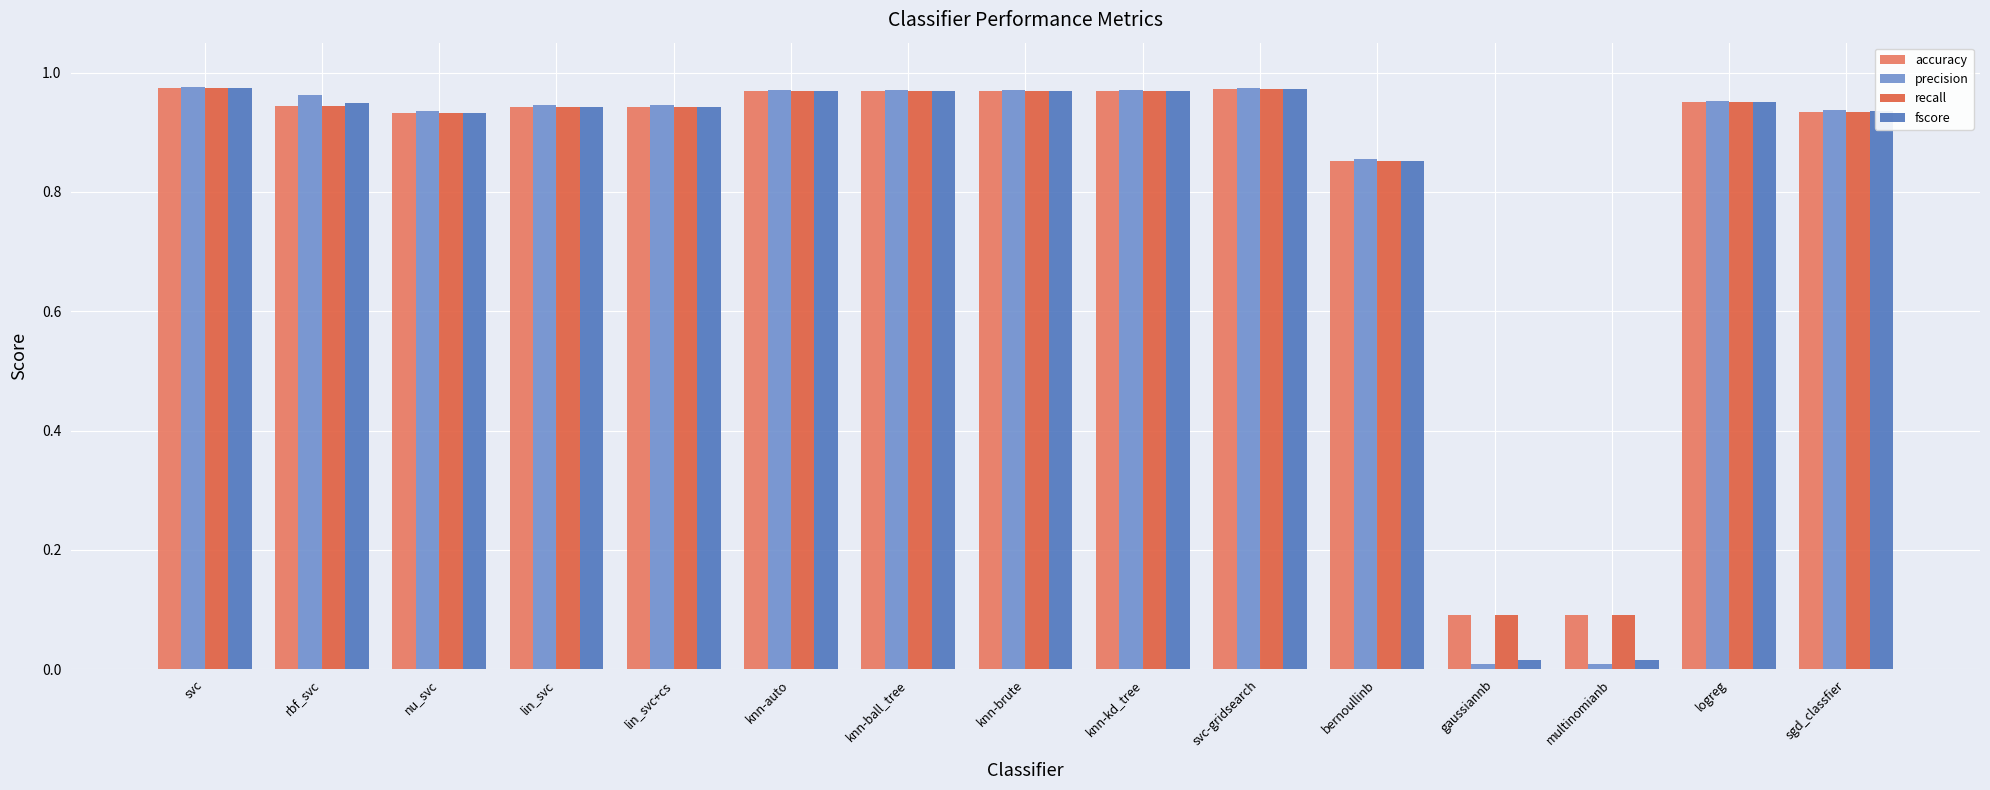

Is the value of accuracy at gaussiannb greater than the value of fscore at nu_svc?

No